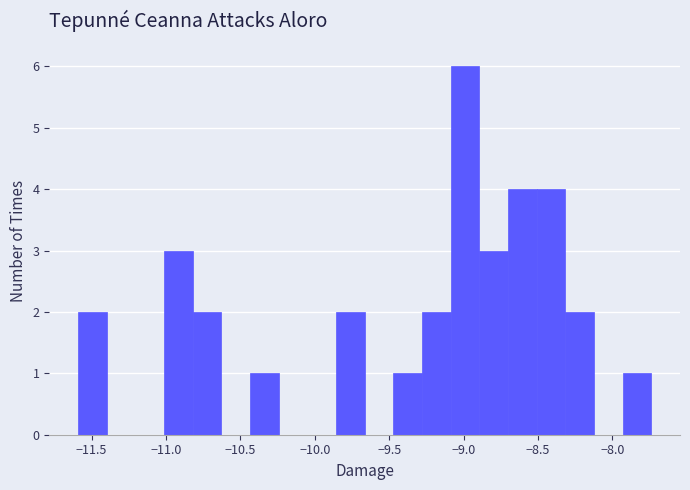

Read against the x-axis, roughly where is the centre of the tallest bar?

-9.00